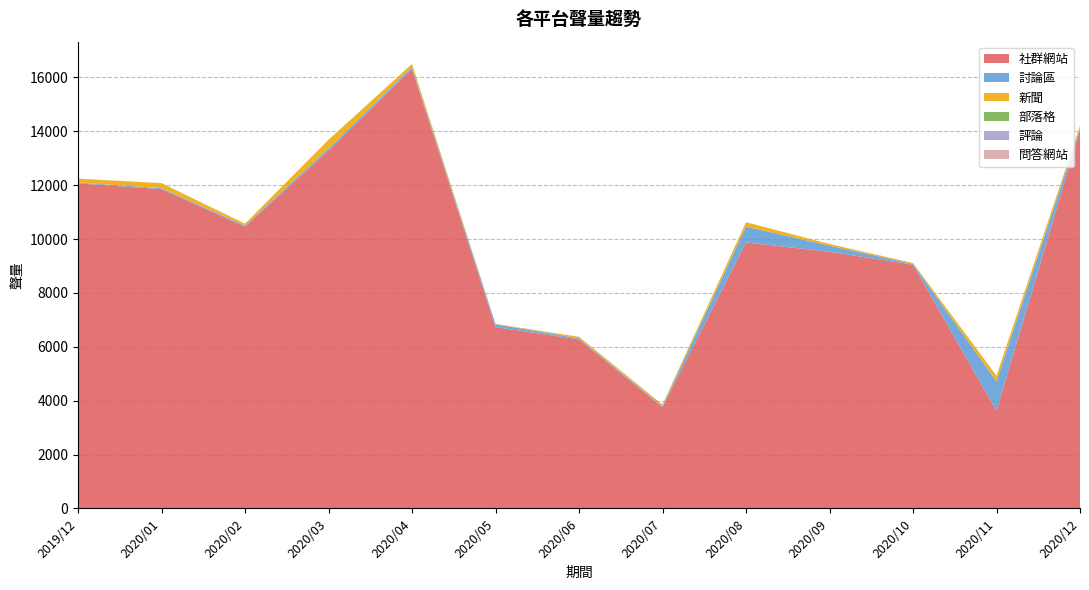

Reading right to left, transcribe all the data shown in this chart.

討論區: 2020/12=47	2020/11=1095	2020/10=26	2020/09=229	2020/08=586	2020/07=39	2020/06=44	2020/05=108	2020/04=74	2020/03=78	2020/02=43	2020/01=38	2019/12=29
社群網站: 2020/12=14055	2020/11=3621	2020/10=9048	2020/09=9527	2020/08=9873	2020/07=3761	2020/06=6273	2020/05=6729	2020/04=16311	2020/03=13287	2020/02=10460	2020/01=11850	2019/12=12065
新聞: 2020/12=98	2020/11=208	2020/10=34	2020/09=59	2020/08=162	2020/07=53	2020/06=53	2020/05=8	2020/04=113	2020/03=317	2020/02=66	2020/01=187	2019/12=143
部落格: 2020/12=6	2020/11=2	2020/10=1	2020/09=1	2020/08=2	2020/07=2	2020/06=1	2020/05=2	2020/04=3	2020/03=2	2020/02=1	2020/01=1	2019/12=4
評論: 2020/12=0	2020/11=0	2020/10=0	2020/09=0	2020/08=0	2020/07=0	2020/06=0	2020/05=0	2020/04=0	2020/03=0	2020/02=0	2020/01=0	2019/12=0
問答網站: 2020/12=0	2020/11=0	2020/10=0	2020/09=0	2020/08=0	2020/07=0	2020/06=0	2020/05=0	2020/04=0	2020/03=0	2020/02=0	2020/01=0	2019/12=0